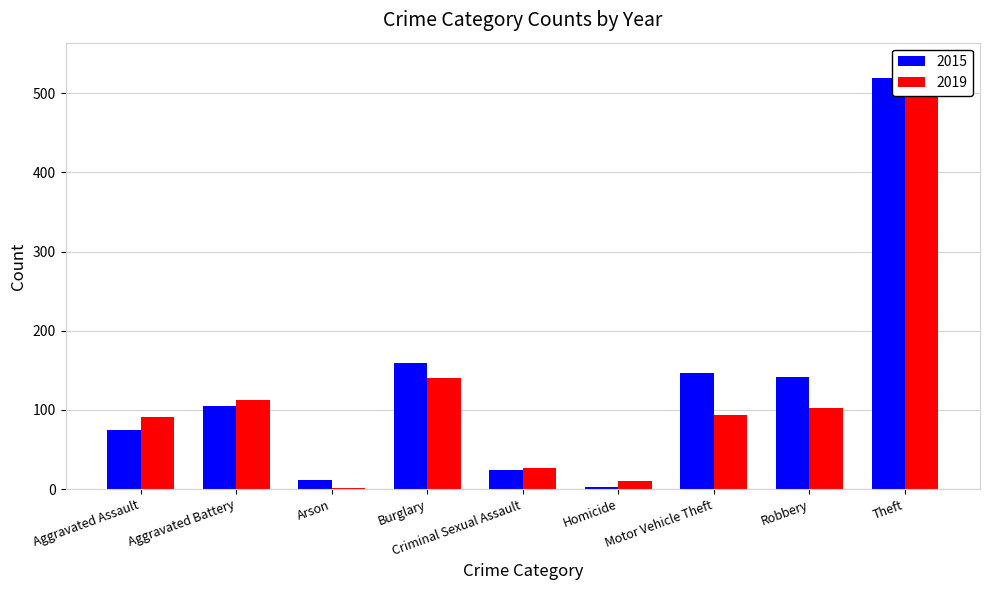

How many values in the 2019 series exceed 93?

4